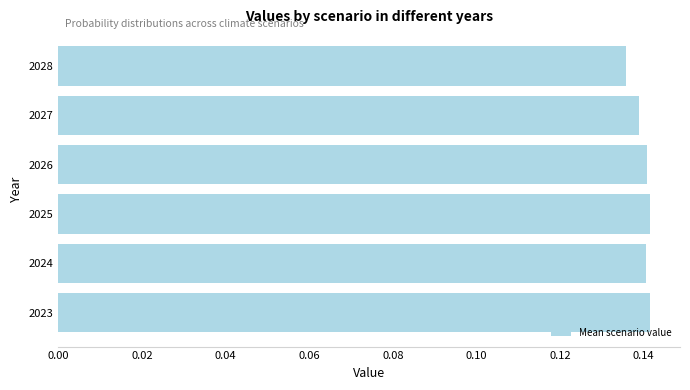

How many values are between 0 and 1?

6